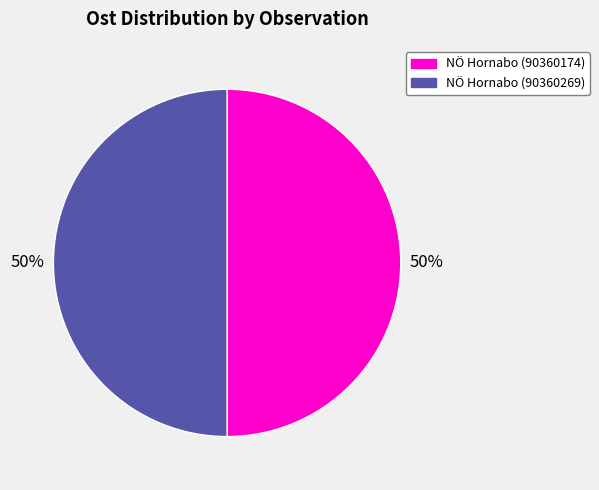

To the nearest percent, what is the average slice percentage?

50%